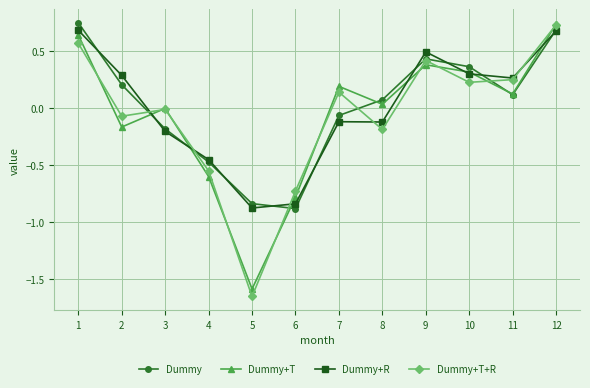

After their last crossing, which series has the higher values: Dummy+R or Dummy+T+R?

Dummy+T+R